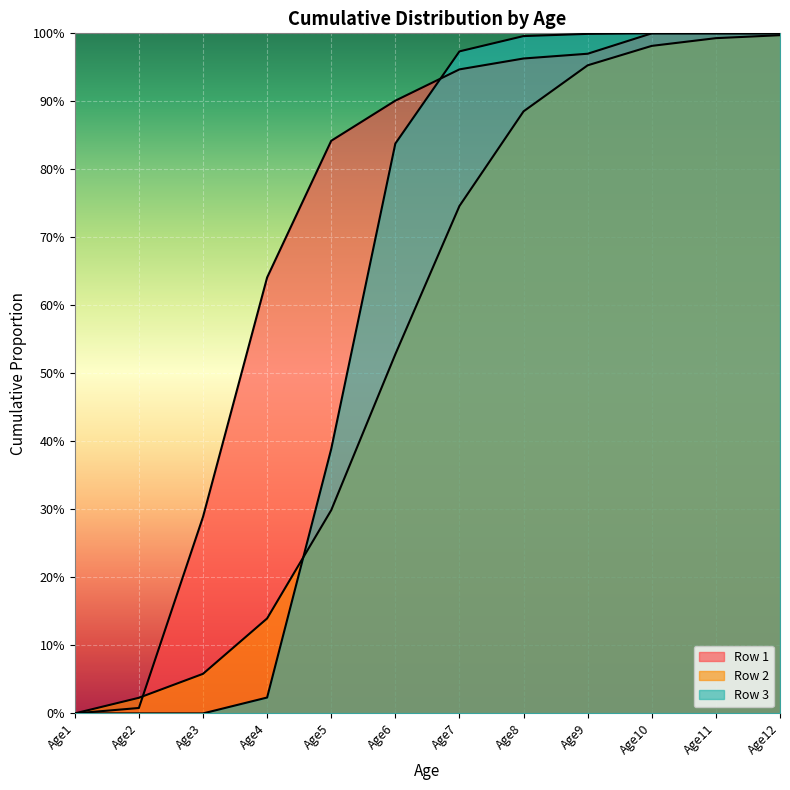

What is the sum of all Row 2 values?

6.6